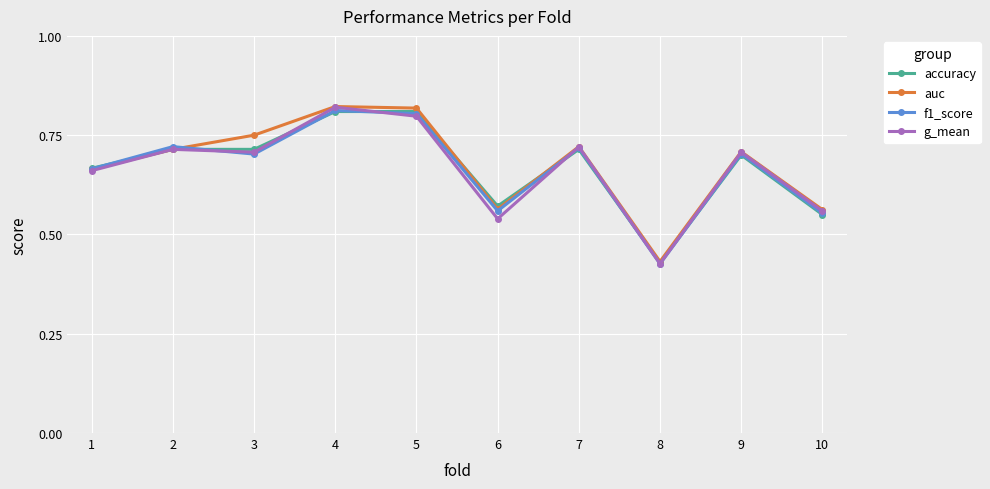

What is the total value across all series at 1?

2.7